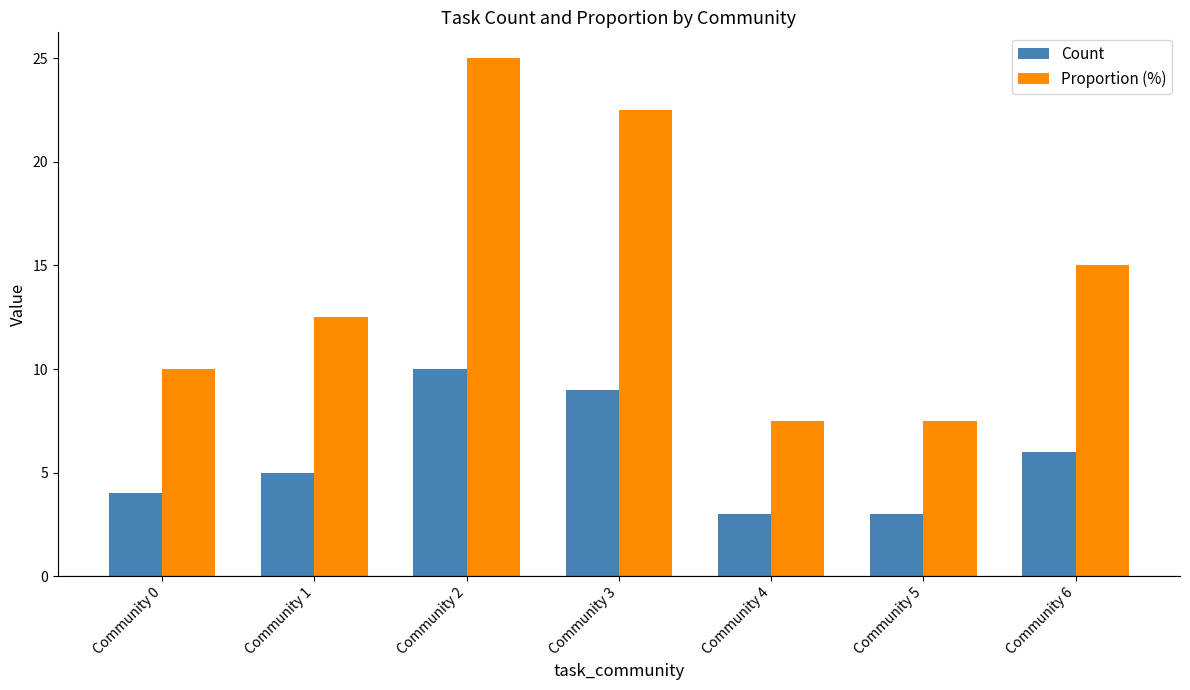

At Community 6, list the series in order from largest to smallest.

Proportion (%), Count